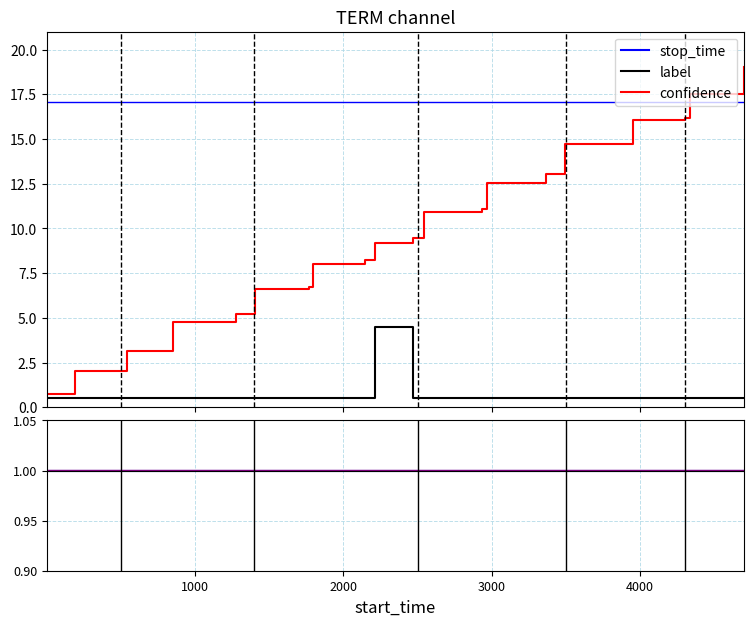

Does the chart display data point markers on the line(s)?

No